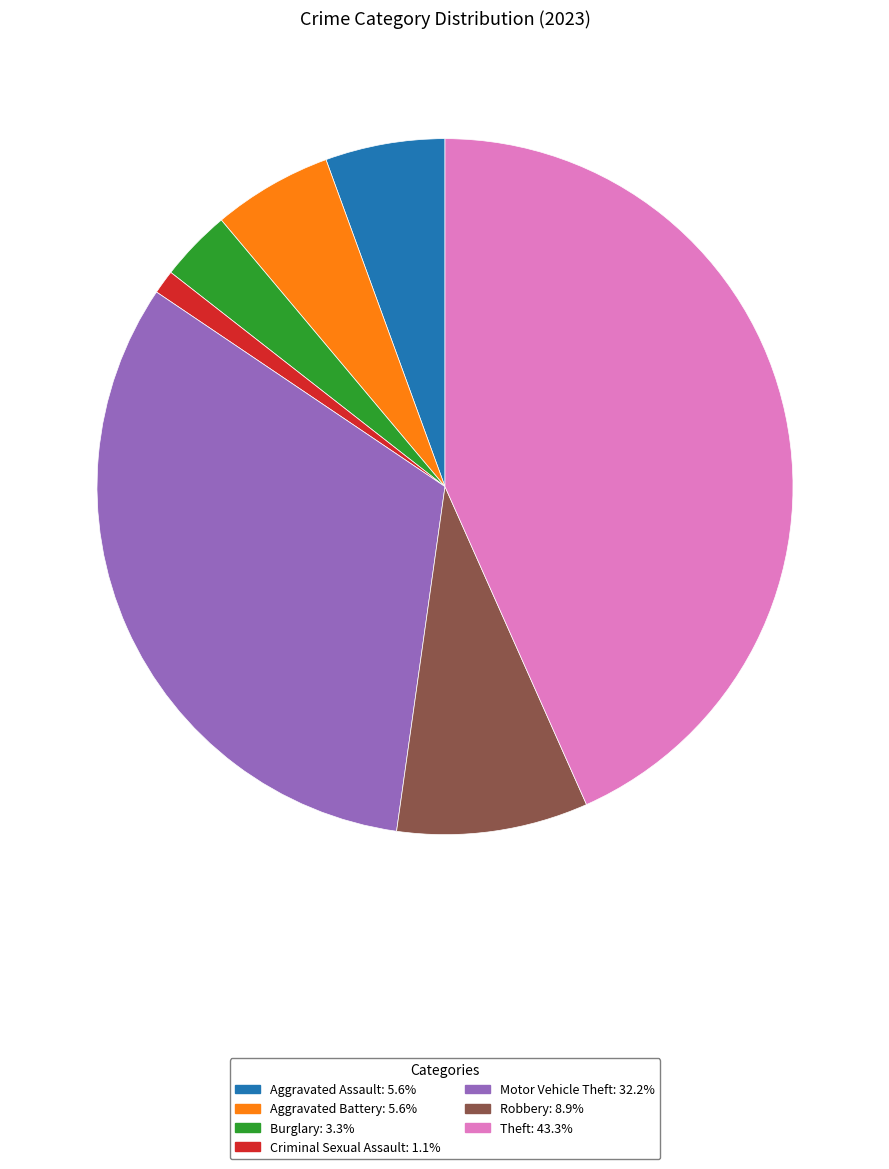

True or false: Aggravated Battery accounts for 1% of the total.

False